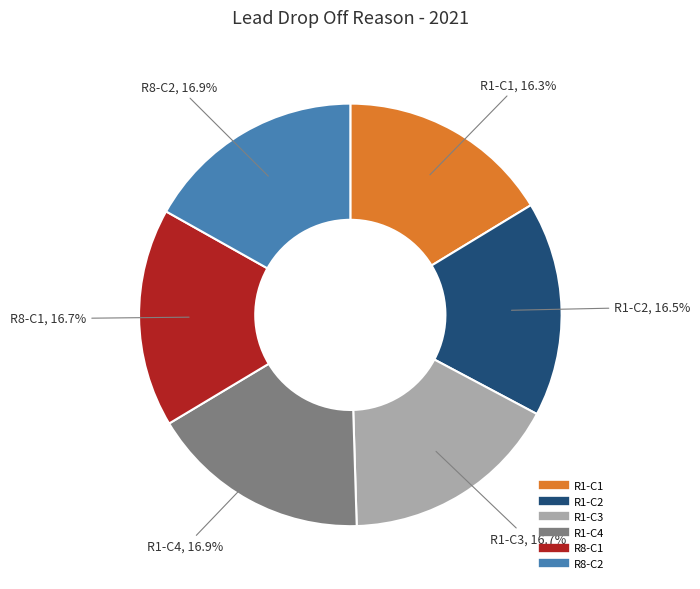

Does any single category account for the majority?

No